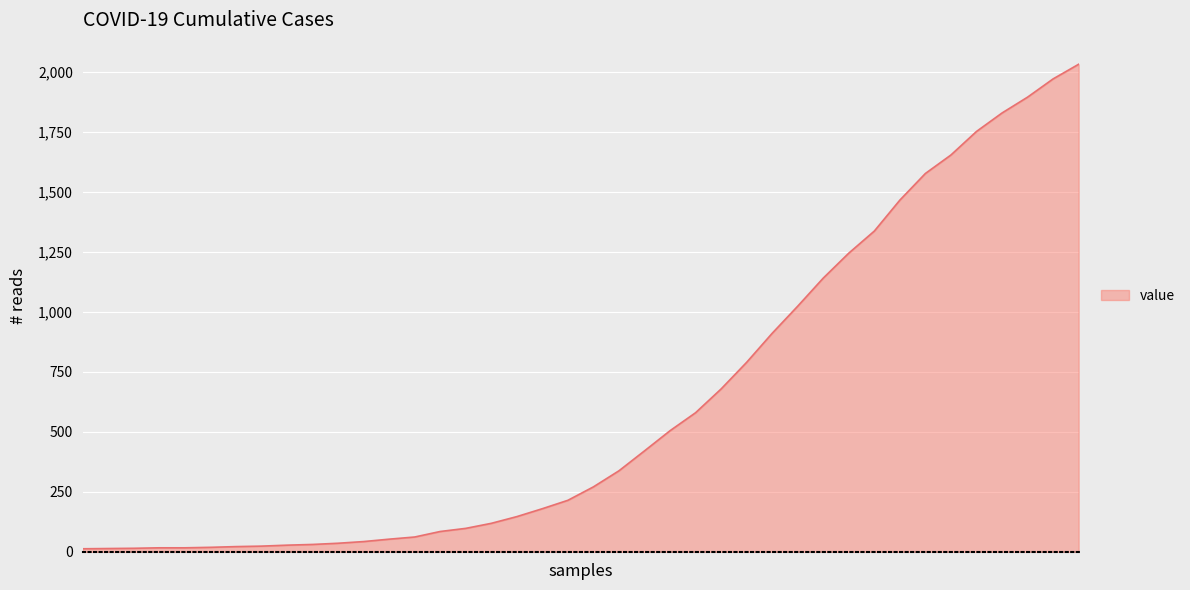

Count the number of categories in the chart.

40